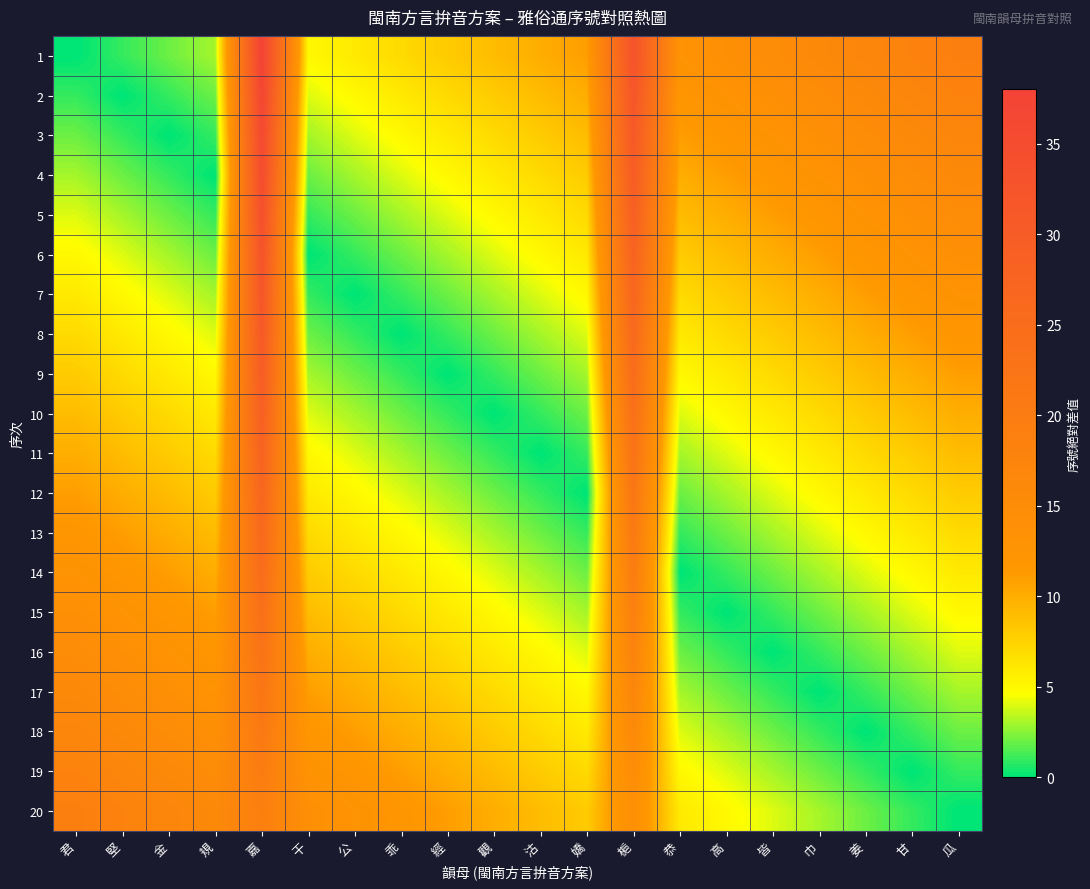

Which category has the lowest value across all series?

君